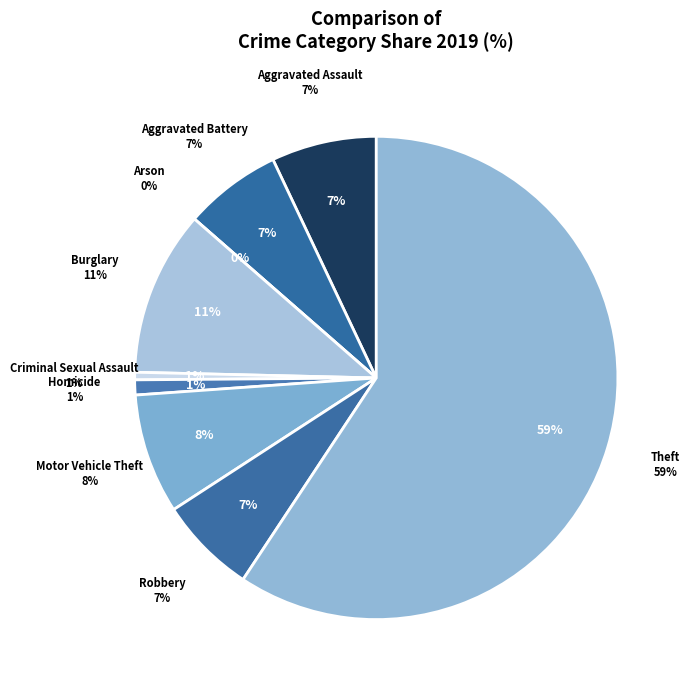

Count the number of slices in the pie.

9